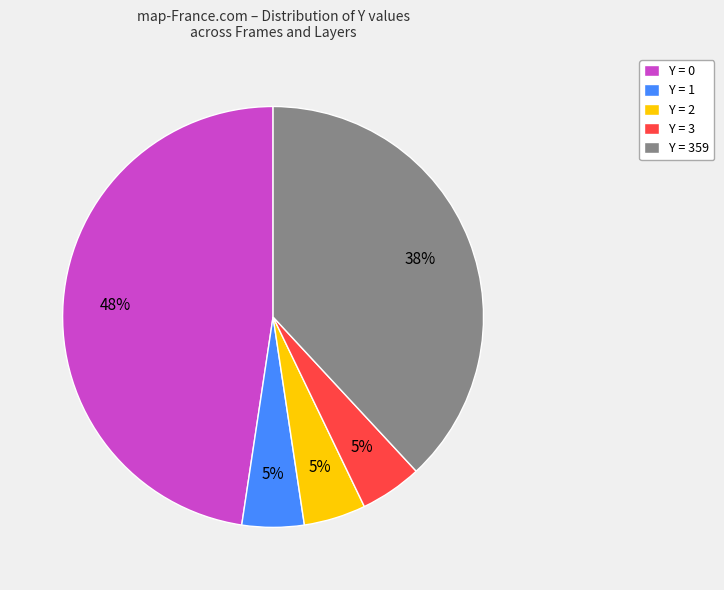

What is the largest slice in the pie chart?

Y = 0